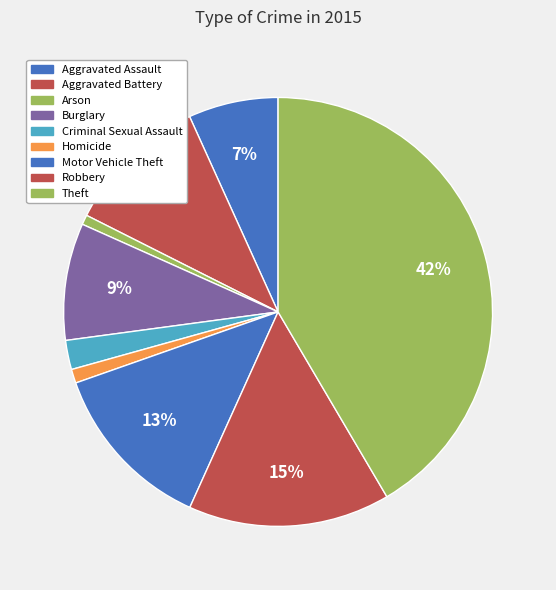

How many slices are in this pie chart?

9